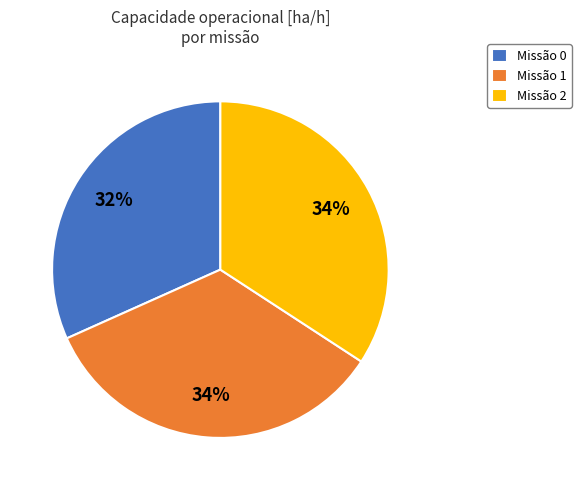

To the nearest percent, what percentage of the pie is Missão 1?

34%